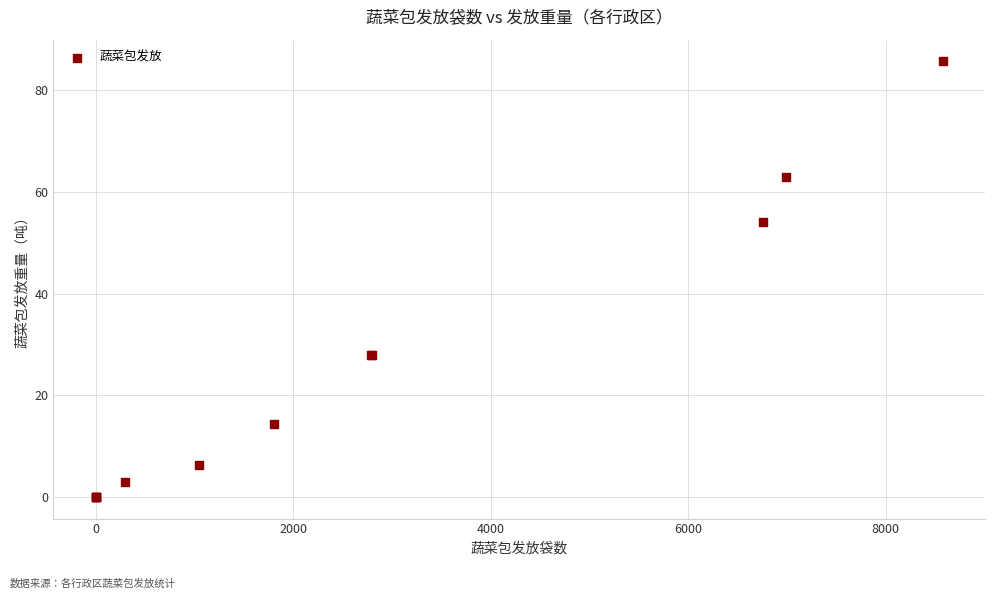

What Y value in the scatter plot is closest to 42?

54.0